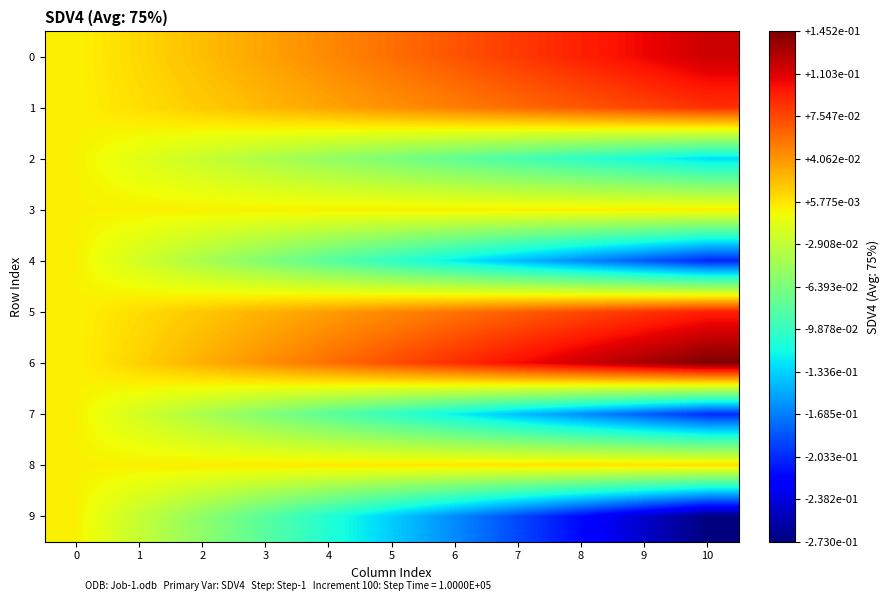

What is the minimum value shown in the chart?

-0.3